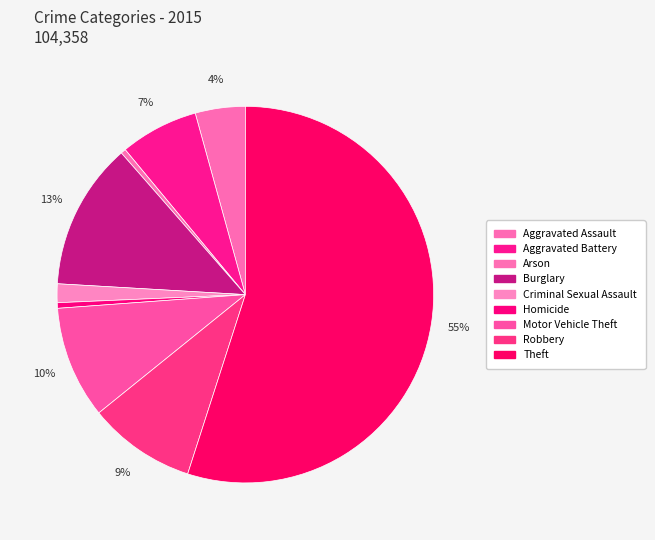

Rank the categories by value from lowest to highest.

Arson, Homicide, Criminal Sexual Assault, Aggravated Assault, Aggravated Battery, Robbery, Motor Vehicle Theft, Burglary, Theft